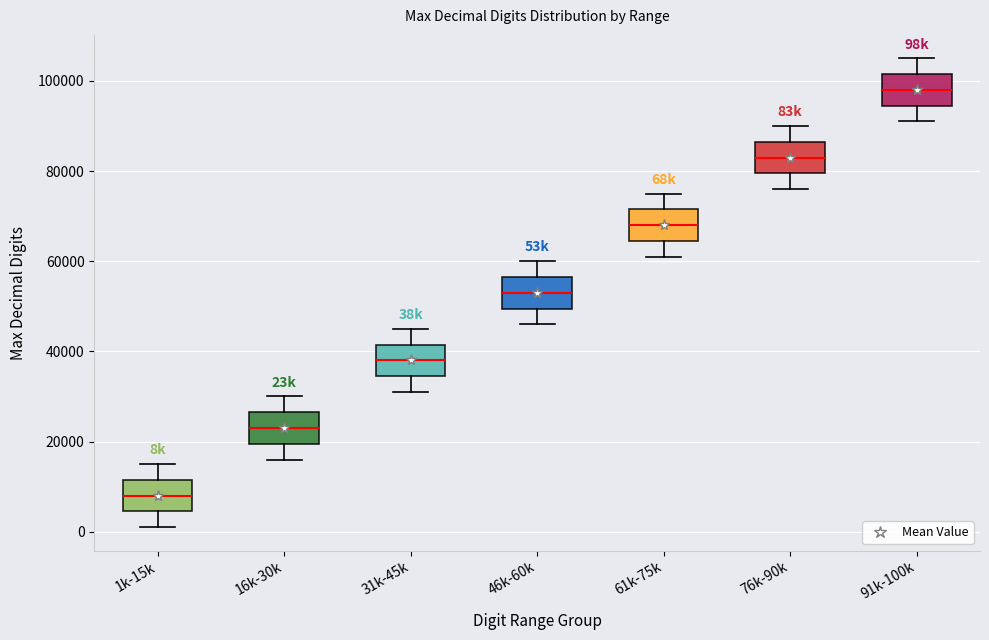

Where does the median line of the box for 76k-90k sit on the y-axis? The values are not printed on the chart, so give them approximately, as read against the axis.

84000